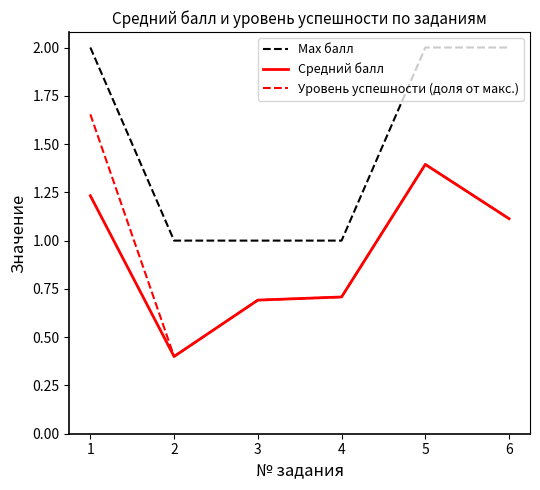

Read the Max балл value at 5.

2.0